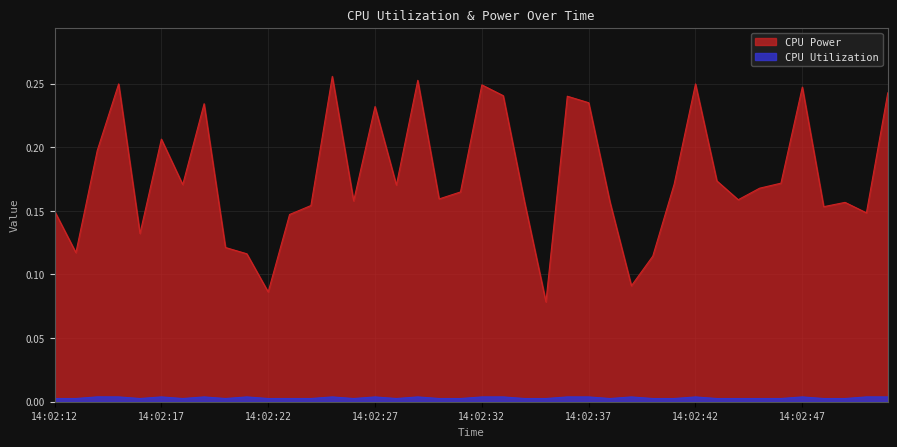

What is the difference between the maximum and minimum values in the CPU Power series?

0.2